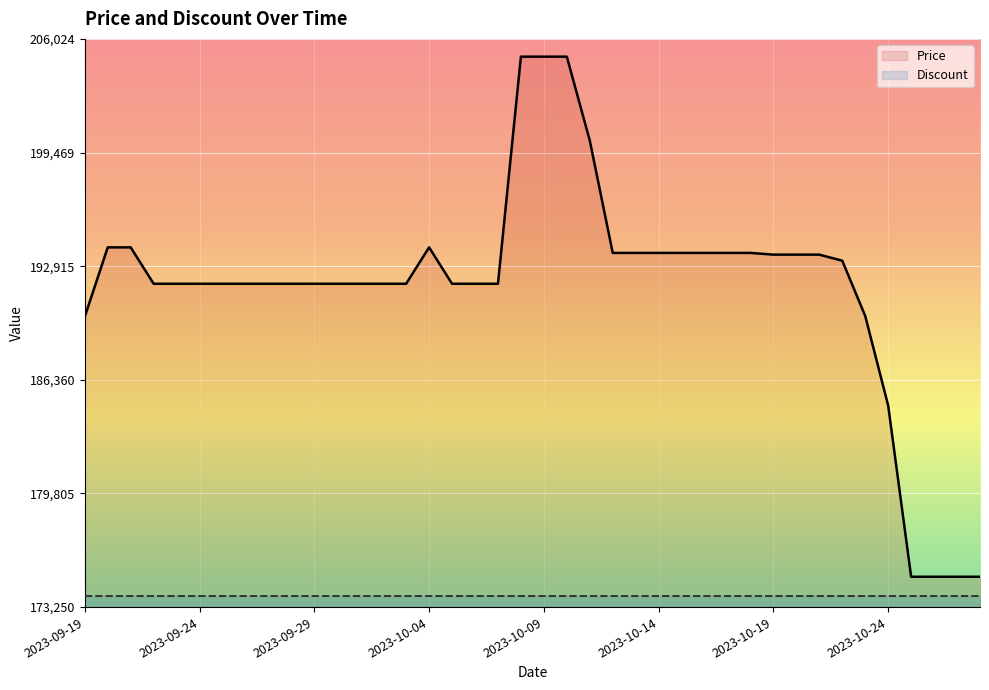

True or false: the data shows 193680 at 2023-10-13.

True